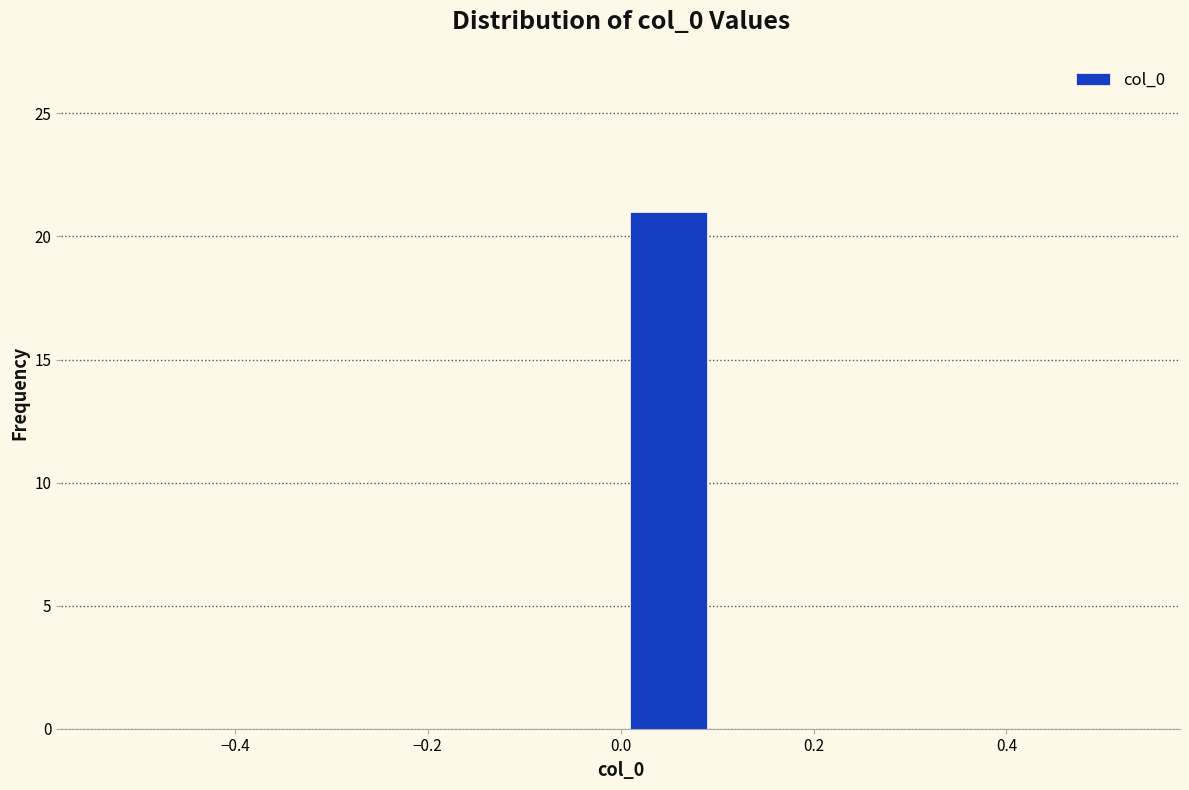

Reading left to right, transcribe this chart: for each bar, give the range it covers on the x-axis and its height. The values are not printed on the chart, so give them approximately, as read against the axis.

-0.5 to -0.4: 0
-0.4 to -0.3: 0
-0.3 to -0.2: 0
-0.2 to -0.1: 0
-0.1 to 0.0: 0
0.0 to 0.1: 21
0.1 to 0.2: 0
0.2 to 0.3: 0
0.3 to 0.4: 0
0.4 to 0.5: 0